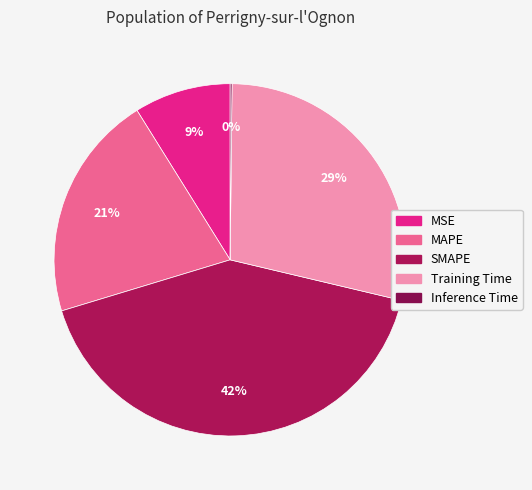

The MSE slice represents 9% of the pie. True or false?

True